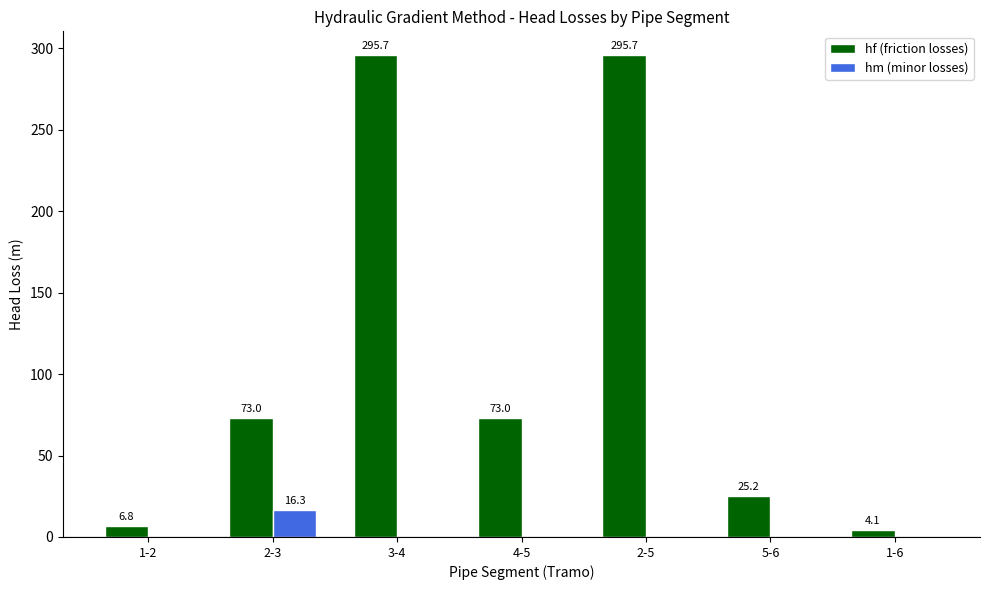

Which series changed the most between 2-5 and 1-6?

hf (friction losses)